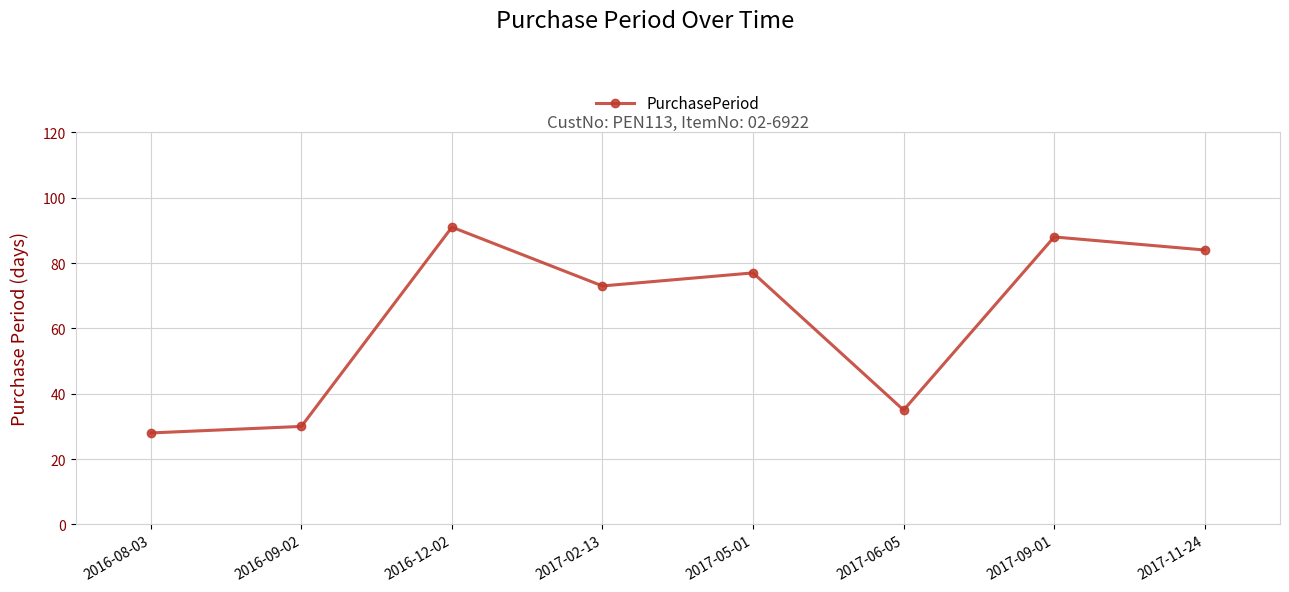

What position from the left is 2017-11-24?

8